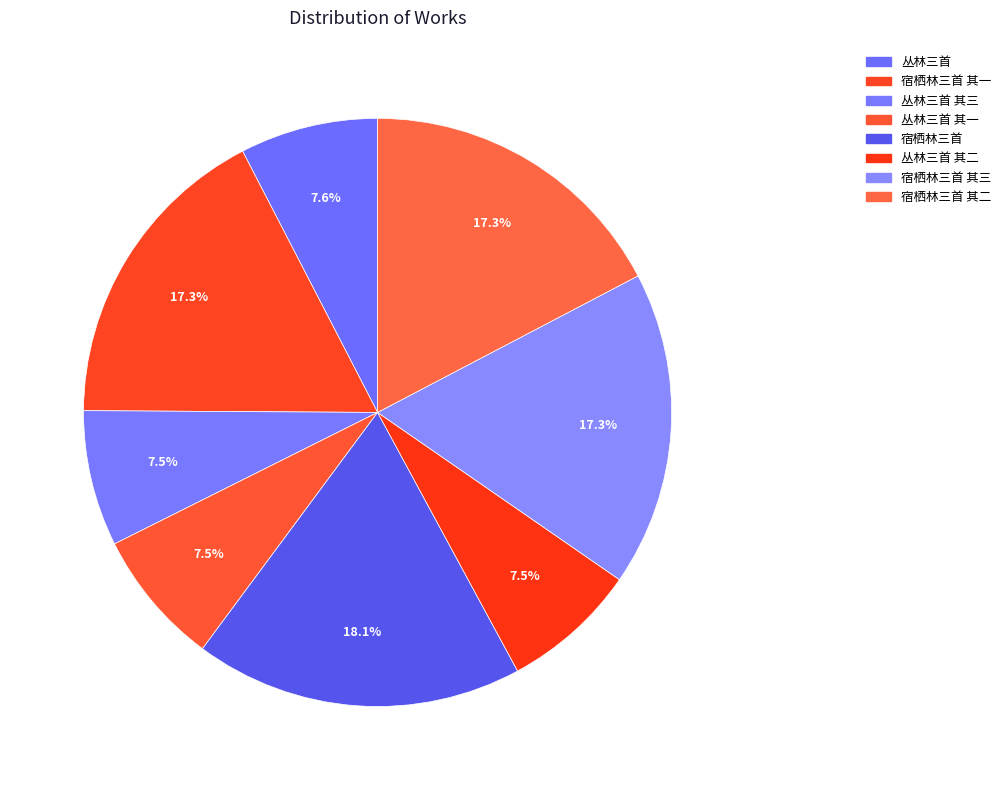

Which slice is the smallest?

丛林三首 其一